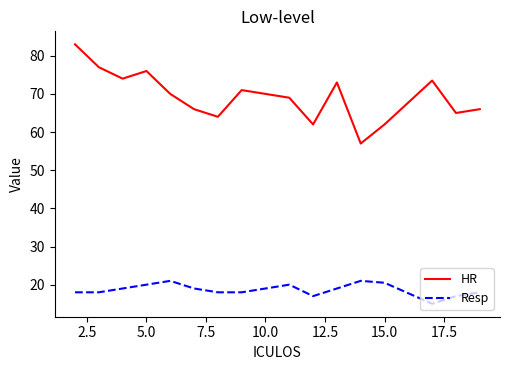

Which series has the widest spread of values?

HR